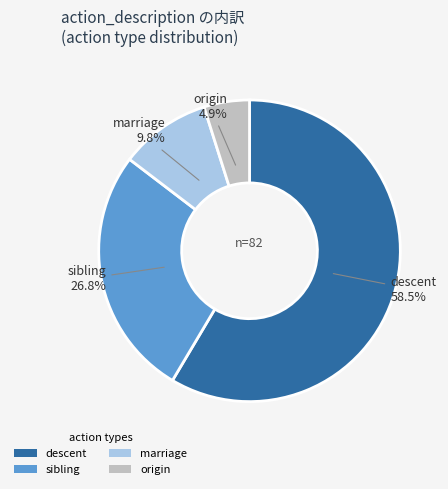

Approximately how many times larger is the value at origin compared to descent?

0.1